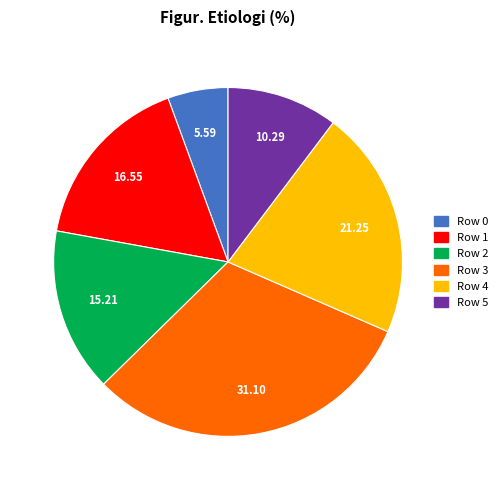

Which slice is the smallest?

Row 0